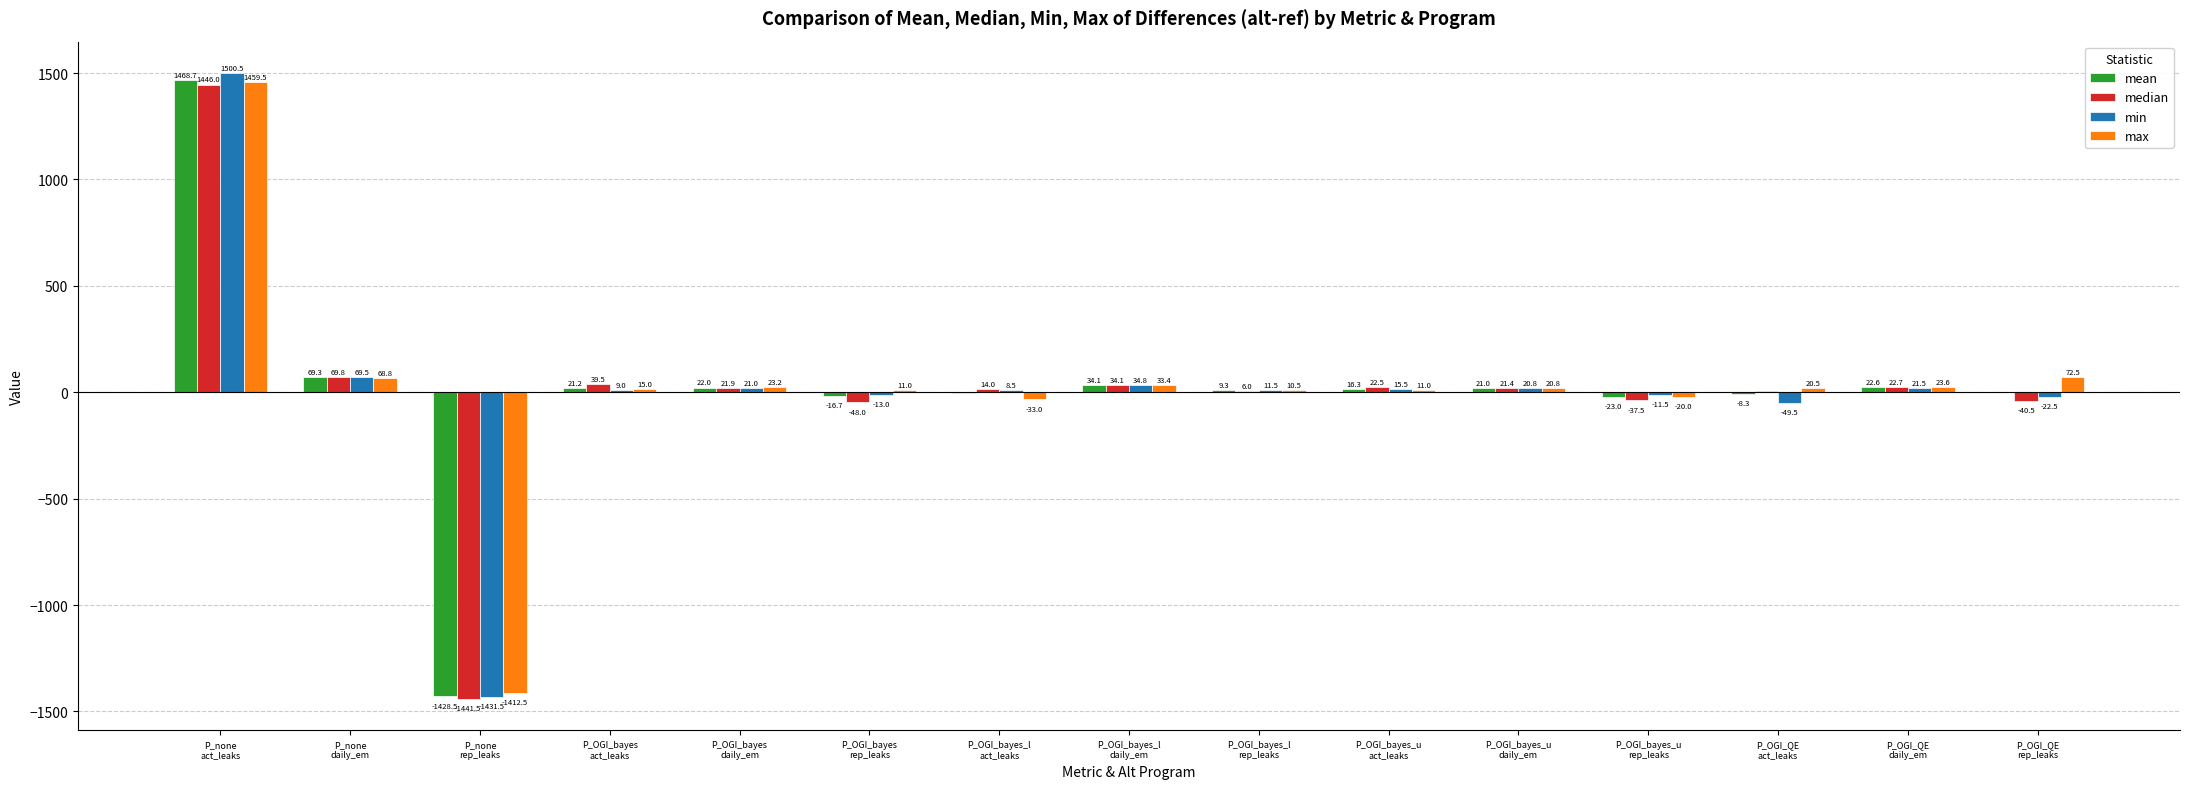

Which series has the largest total across all categories?

max